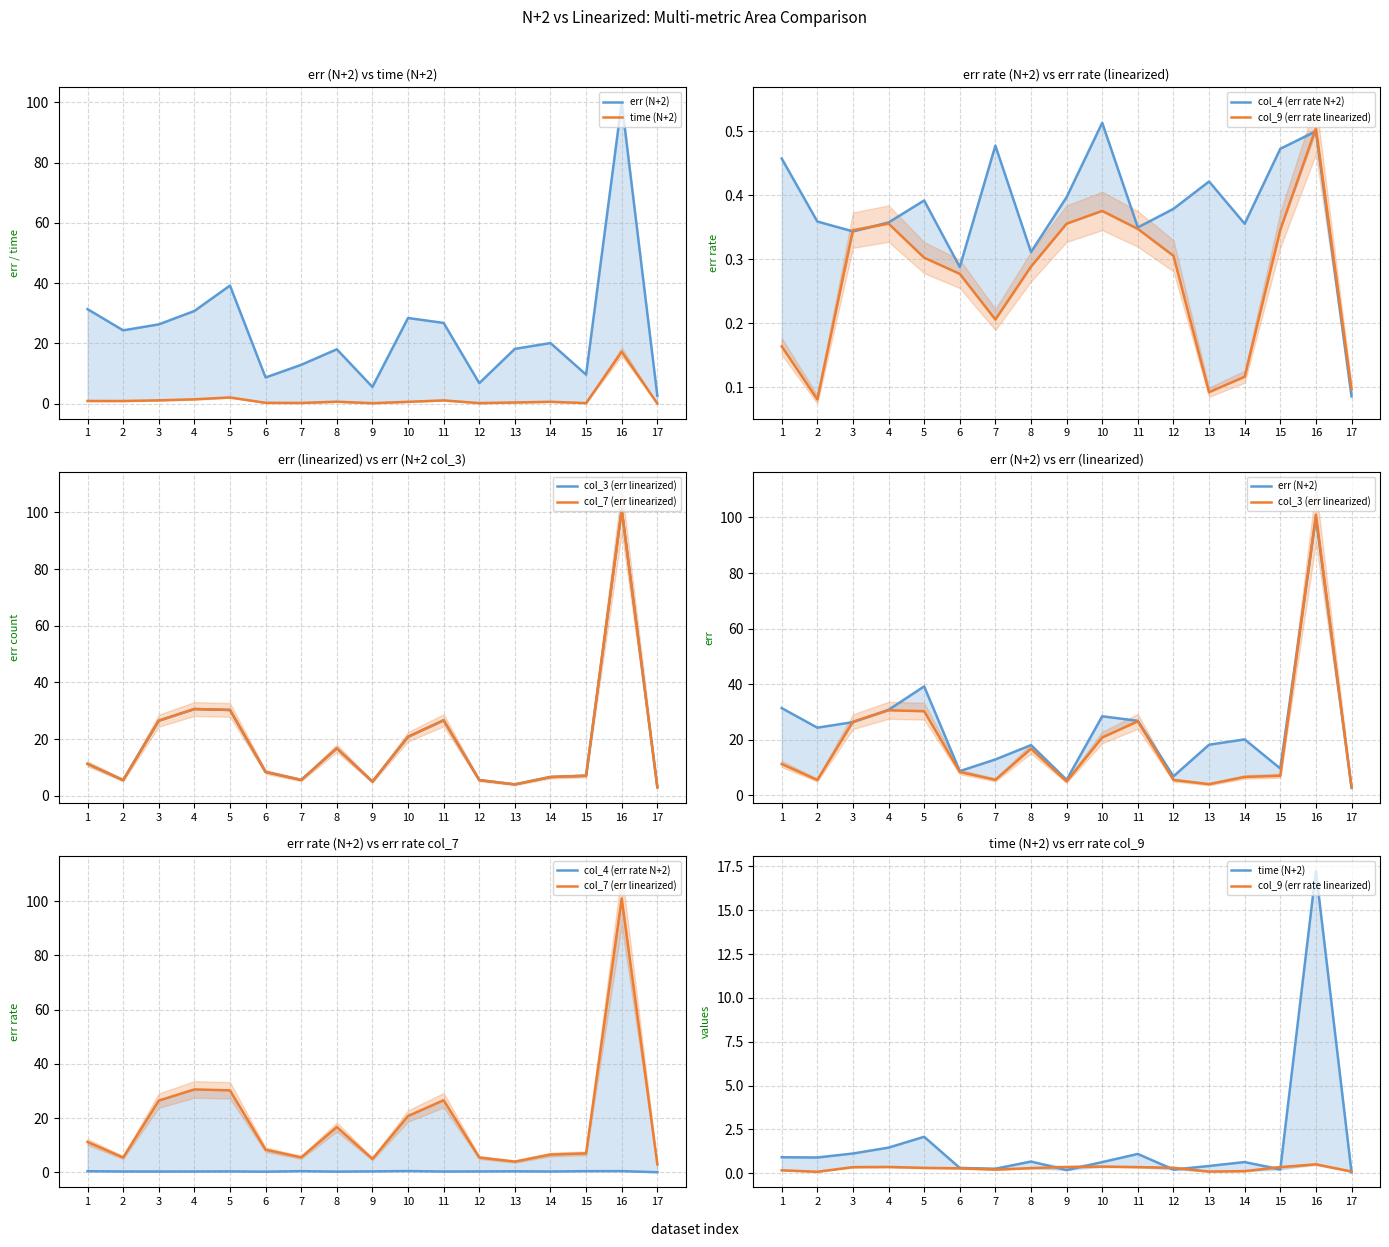

What is the spread (max minus min) of values at 2?

24.3